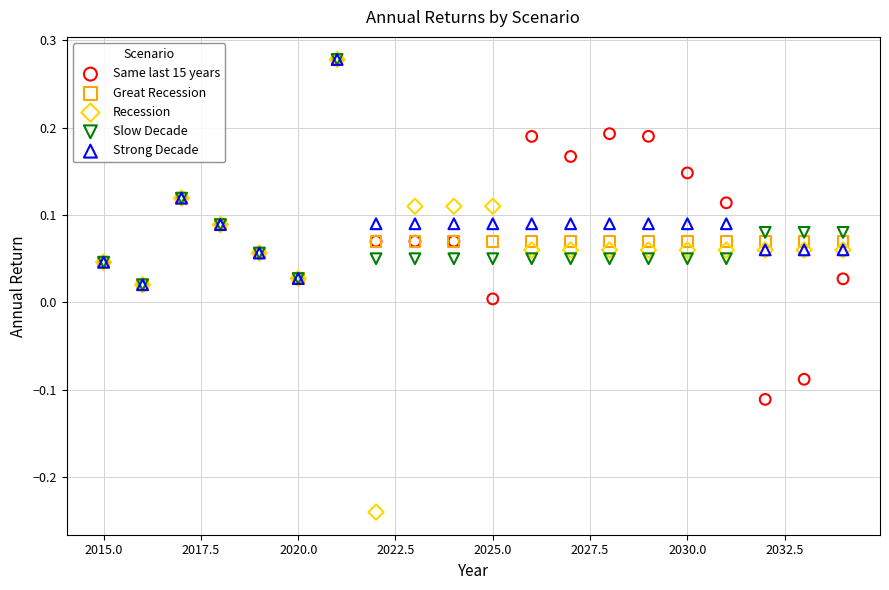

What are all the series names shown in the legend?

Same last 15 years, Great Recession, Recession, Slow Decade, Strong Decade